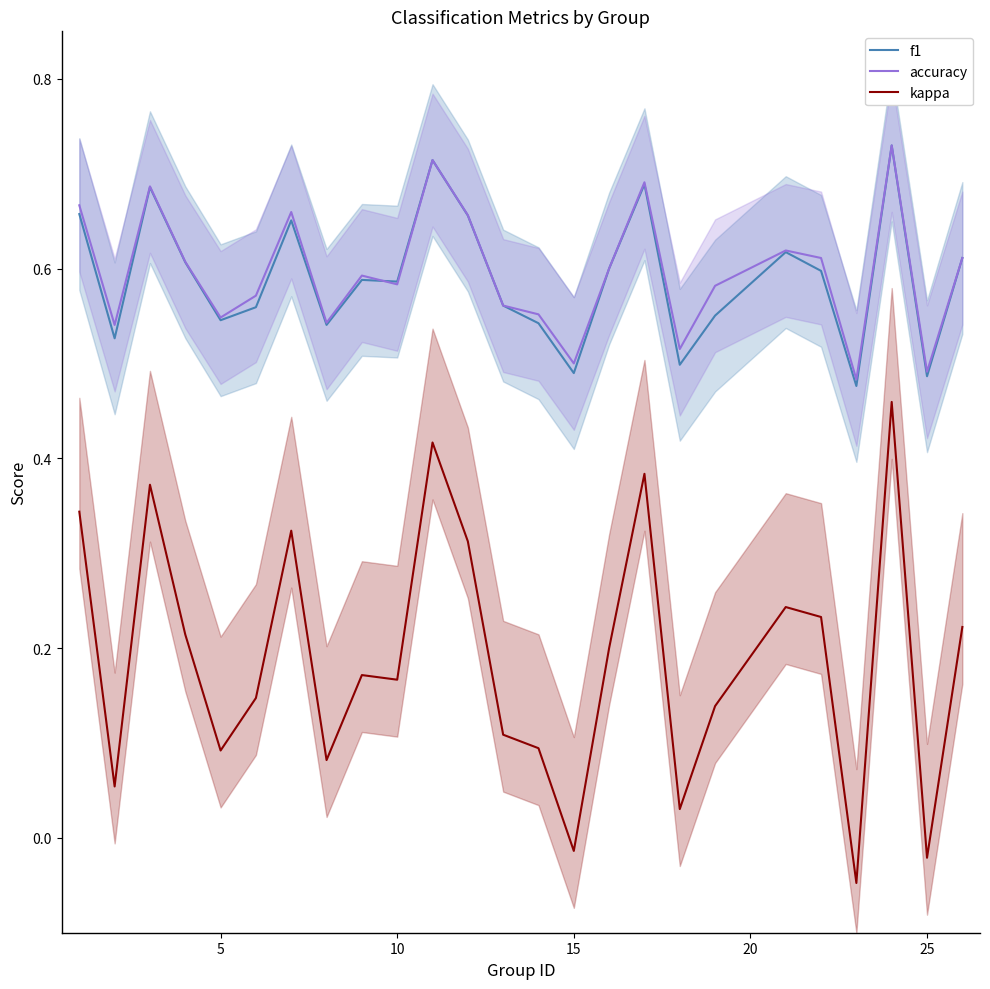

The value of f1 at 10 is 0.8. True or false?

False